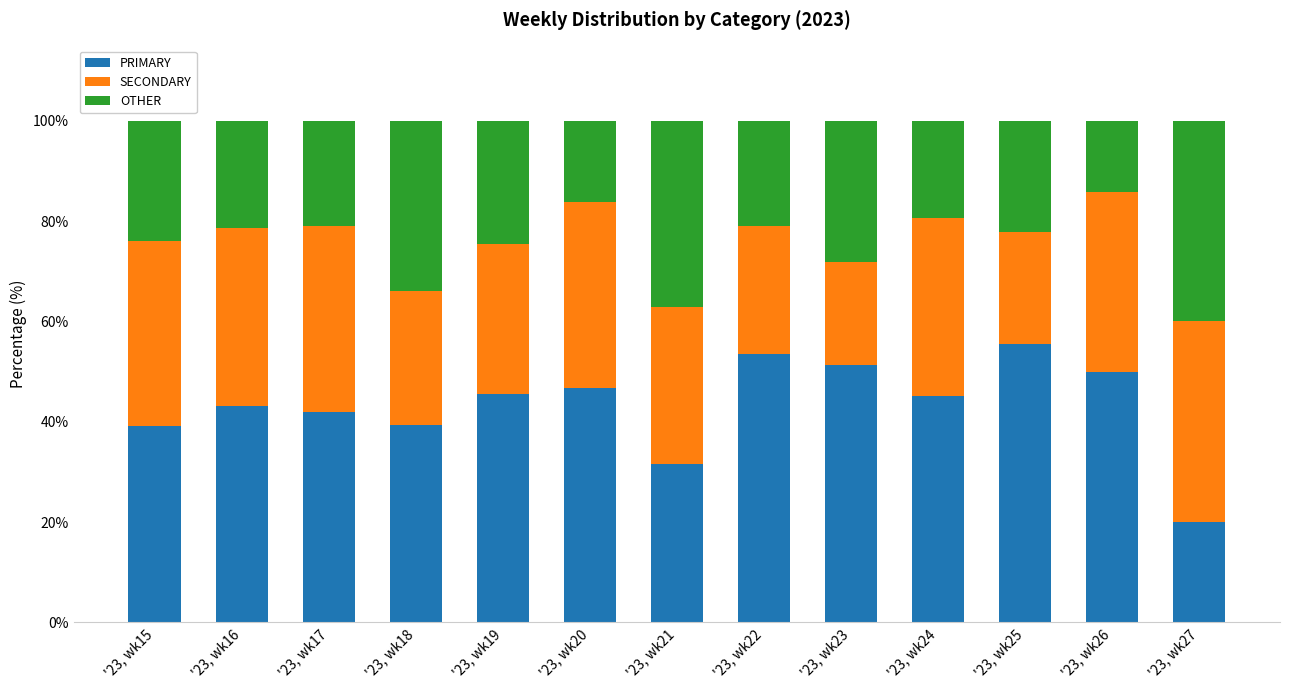

What is the total value across all series at '23, wk27?

100.0